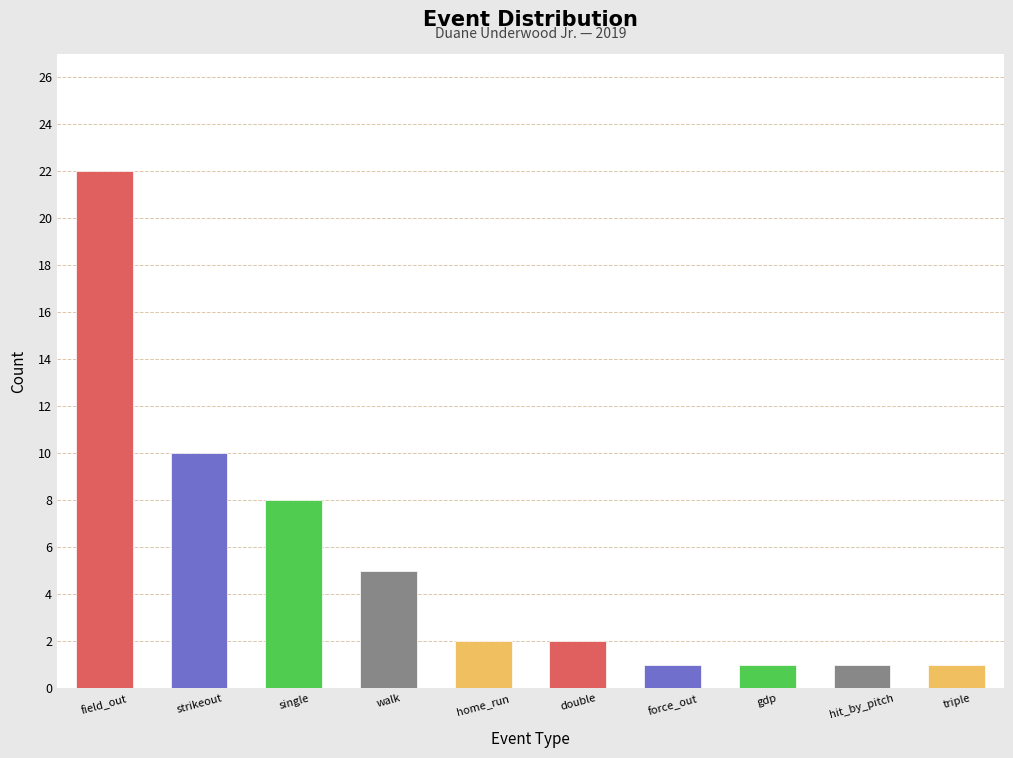

Which category has the highest value across all series?

field_out